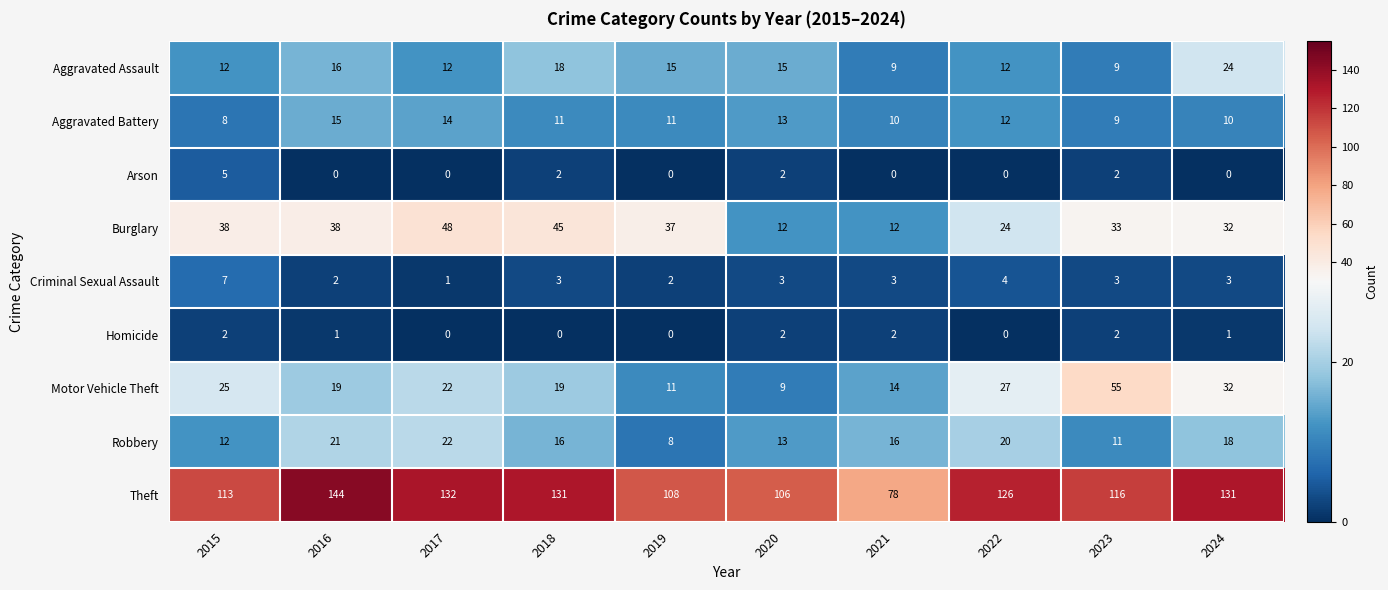

Which label corresponds to the largest value in the chart?

2016